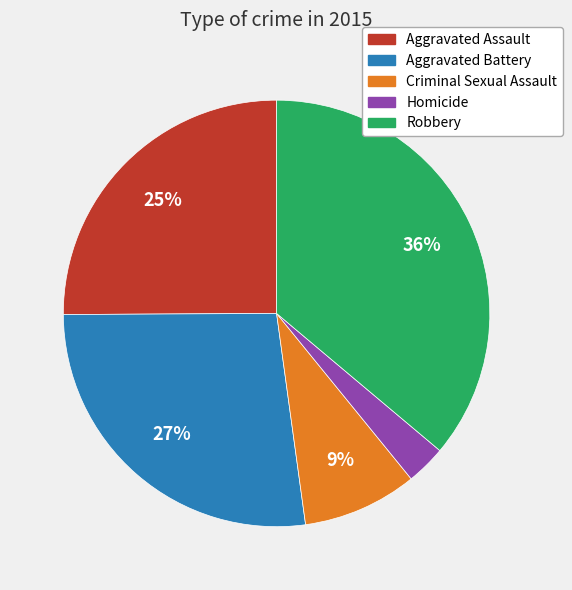

Combined, do Aggravated Assault and Homicide account for over 50%?

No